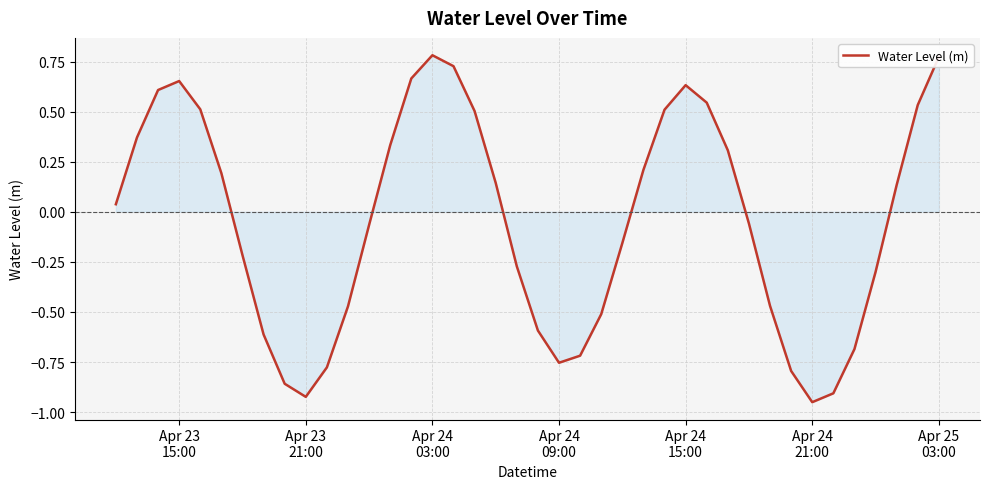

Reading left to right, list all the values displayed in this chart.

0.0	0.4	0.6	0.7	0.5	0.2	-0.2	-0.6	-0.9	-0.9	-0.8	-0.5	-0.1	0.3	0.7	0.8	0.7	0.5	0.1	-0.3	-0.6	-0.8	-0.7	-0.5	-0.2	0.2	0.5	0.6	0.5	0.3	-0.1	-0.5	-0.8	-1.0	-0.9	-0.7	-0.3	0.1	0.5	0.8